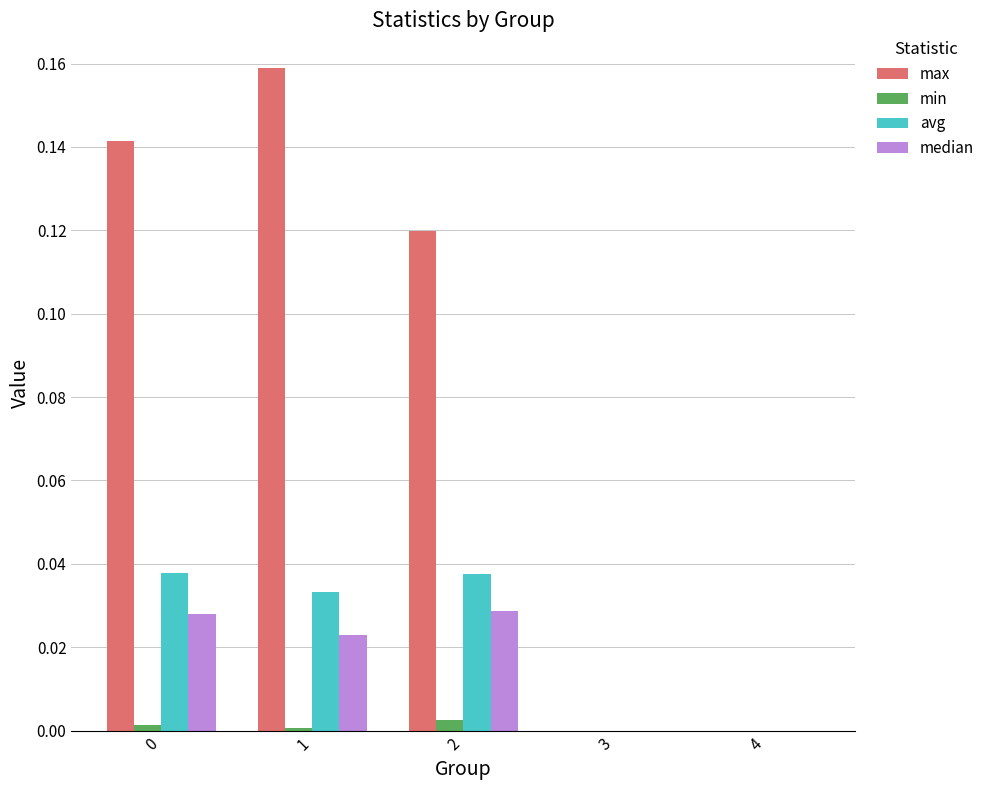

How many data points does each series have?

5